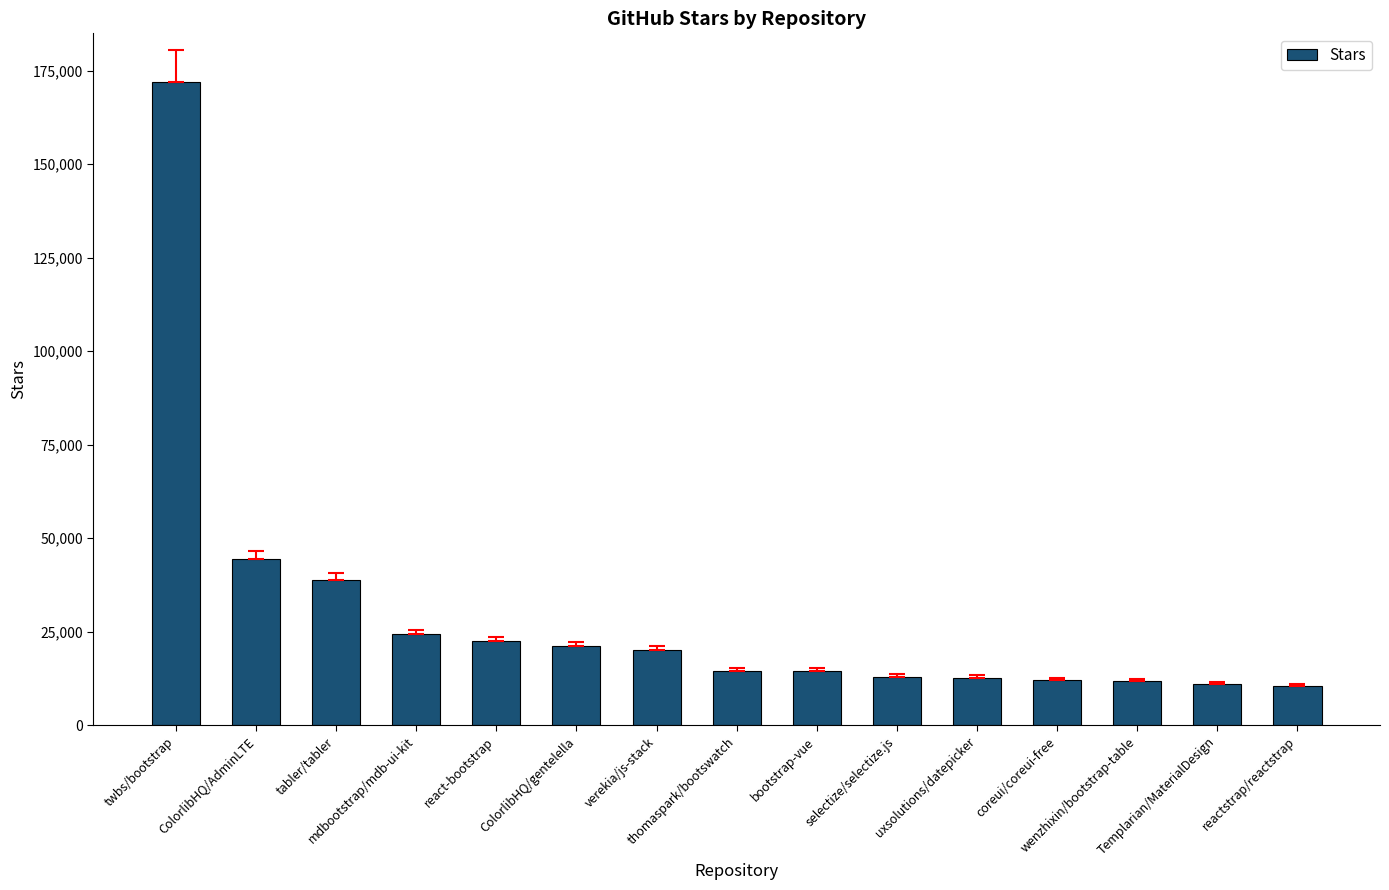

What is the maximum value shown in the chart?

172000